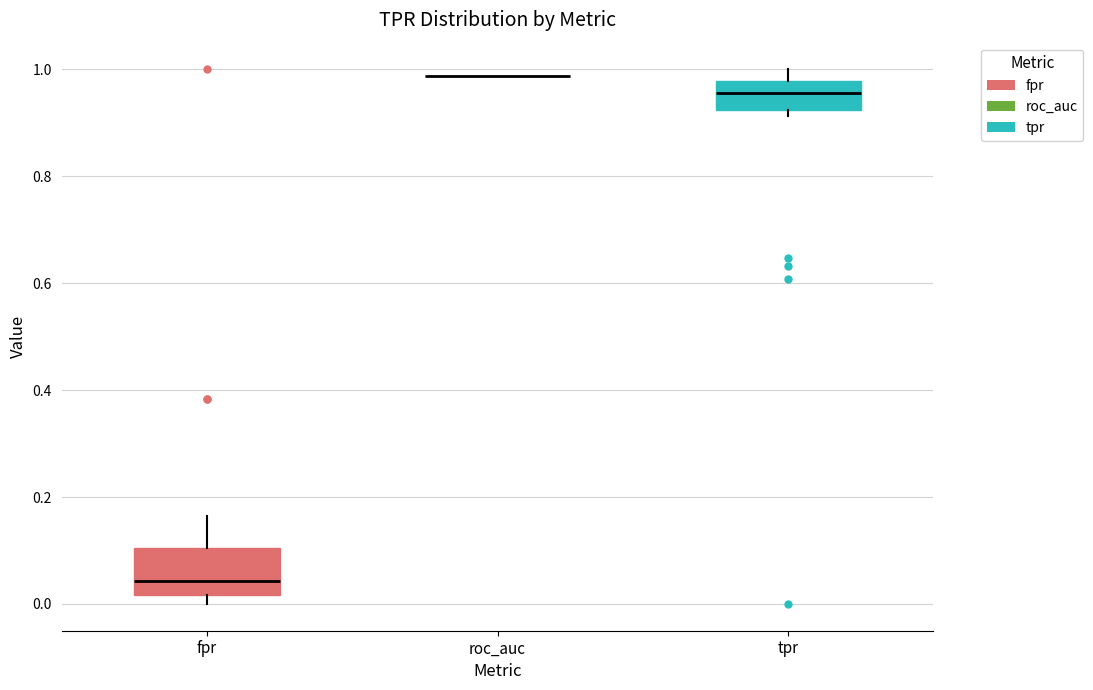

Where is the upper edge of the box for tpr on the y-axis? The values are not printed on the chart, so give them approximately, as read against the axis.

0.98